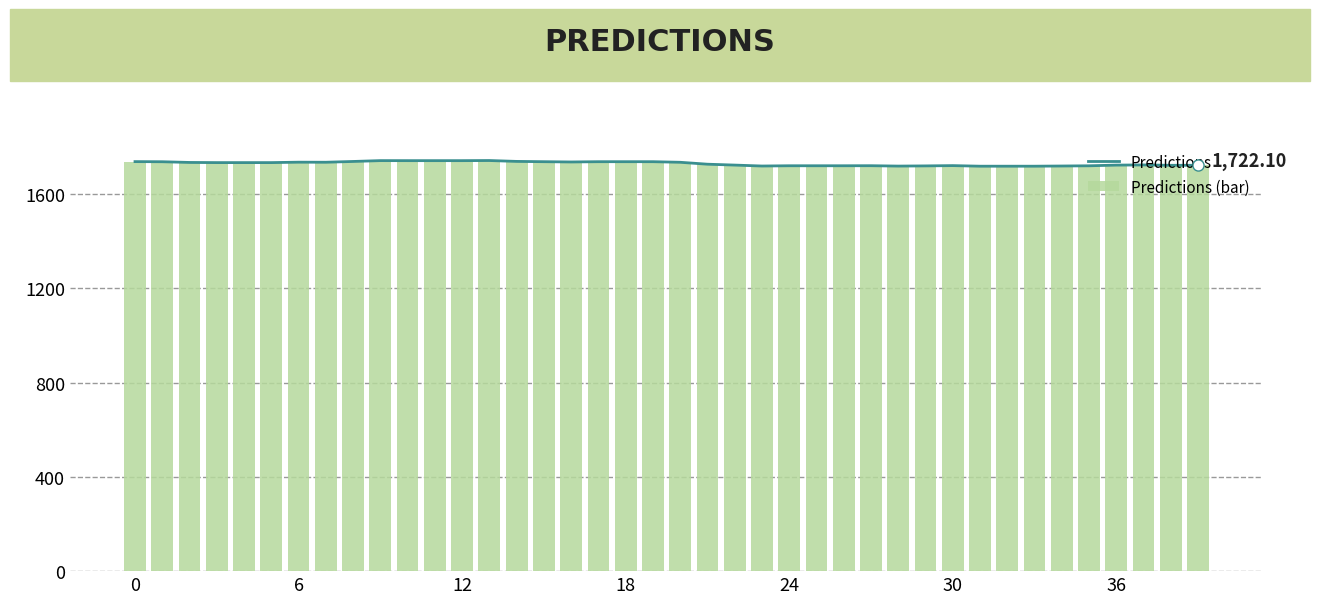

What is the sum of all Predictions (bar) values?

69180.4